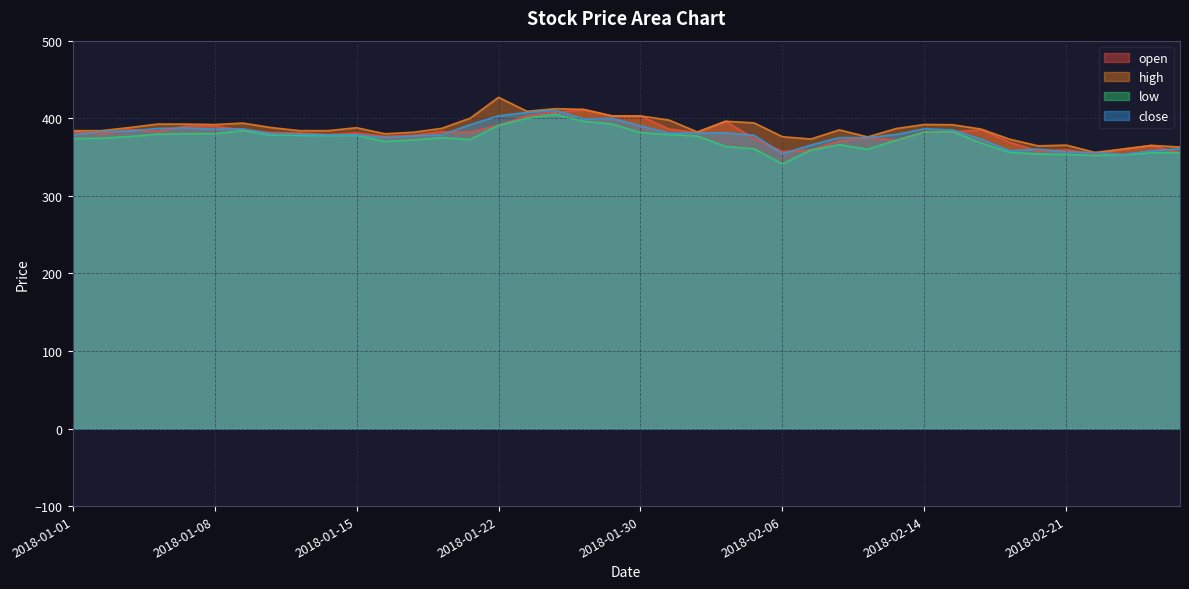

What is the value of the high point at the 40th from the left?

362.9